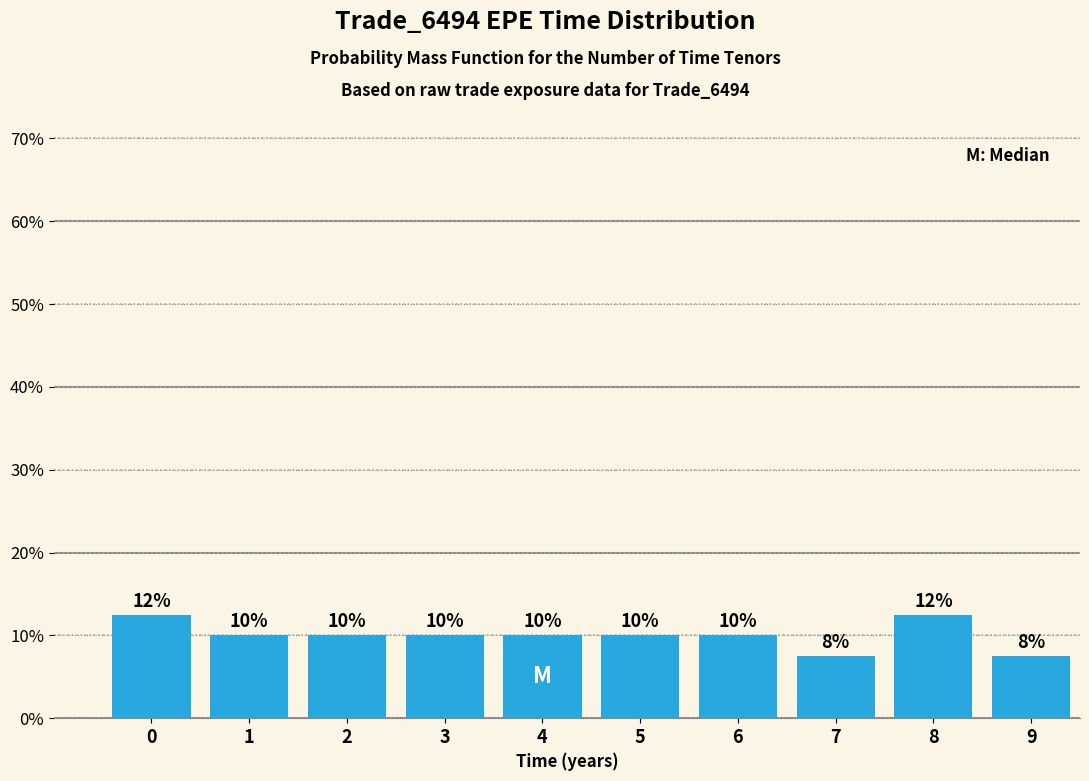

Between 6 and 8, which is larger?

8